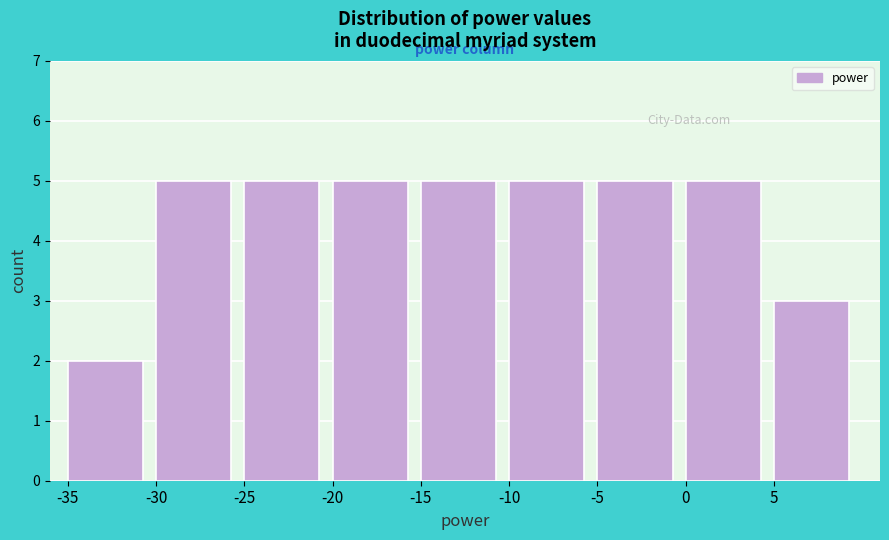

Reading left to right, list every bar in this chart as the range it spans on the x-axis followed by its height. The values are not printed on the chart, so give them approximately, as read against the axis.

-35 to -30: 2
-30 to -25: 5
-25 to -20: 5
-20 to -15: 5
-15 to -10: 5
-10 to -5: 5
-5 to 0: 5
0 to 5: 5
5 to 10: 3